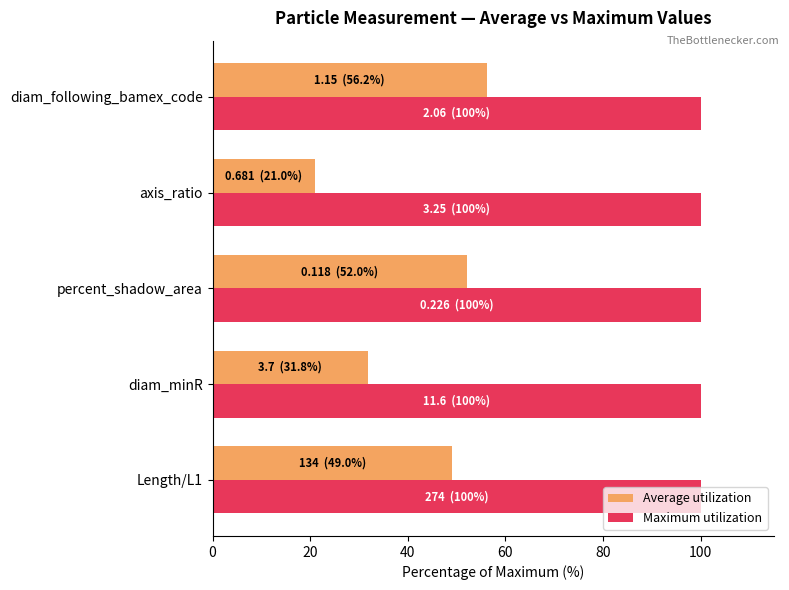

List the labels in order of Average utilization value, largest first.

diam_following_bamex_code, percent_shadow_area, Length/L1, diam_minR, axis_ratio